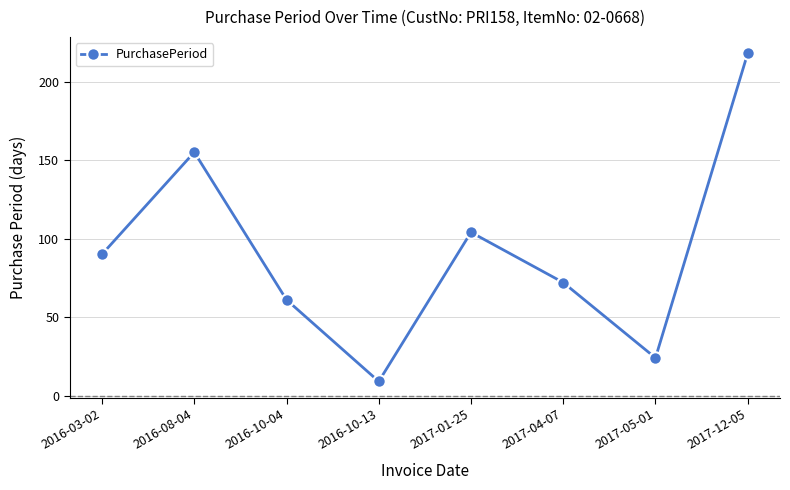

What is the change in value from 2016-10-04 to 2017-01-25?

+43